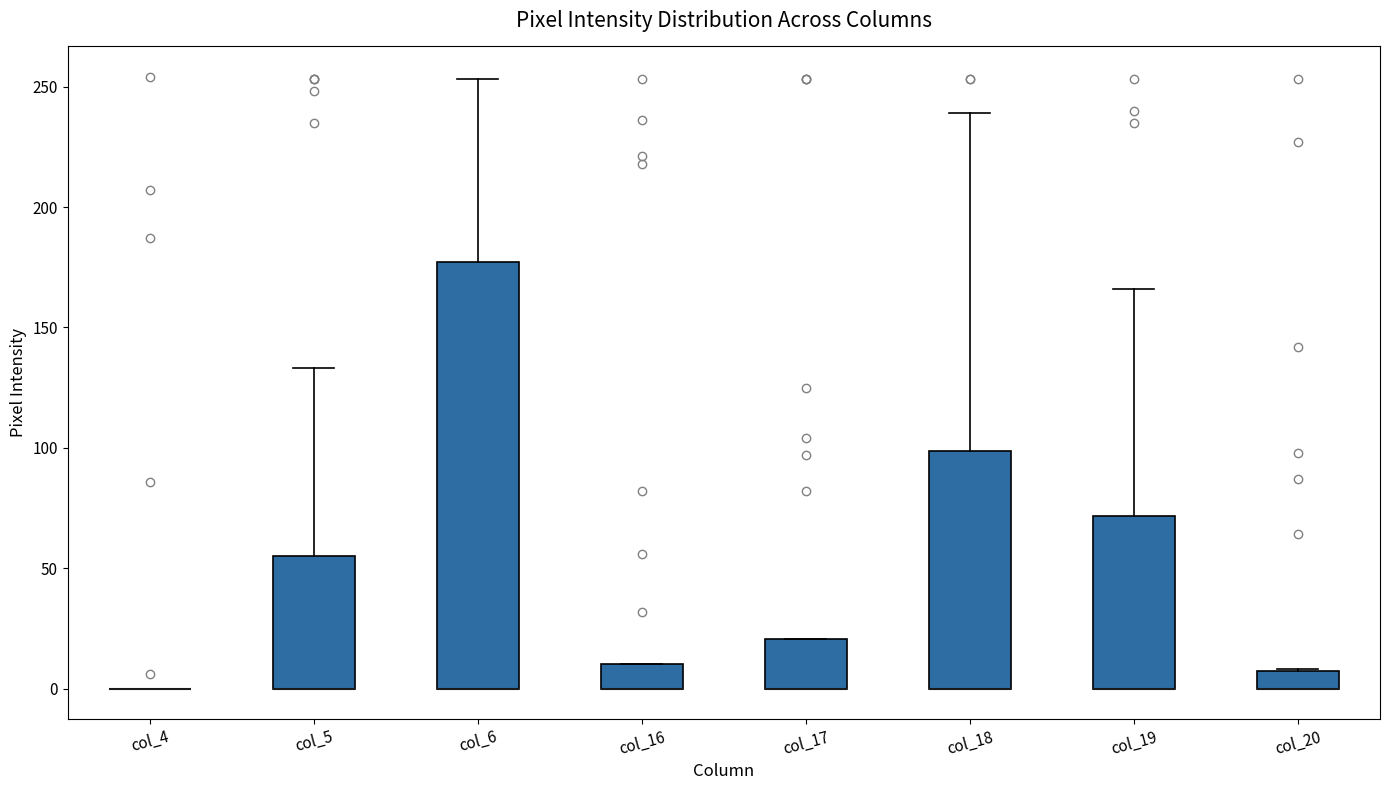

Where is the lower edge of the box for col_5 on the y-axis? The values are not printed on the chart, so give them approximately, as read against the axis.

0